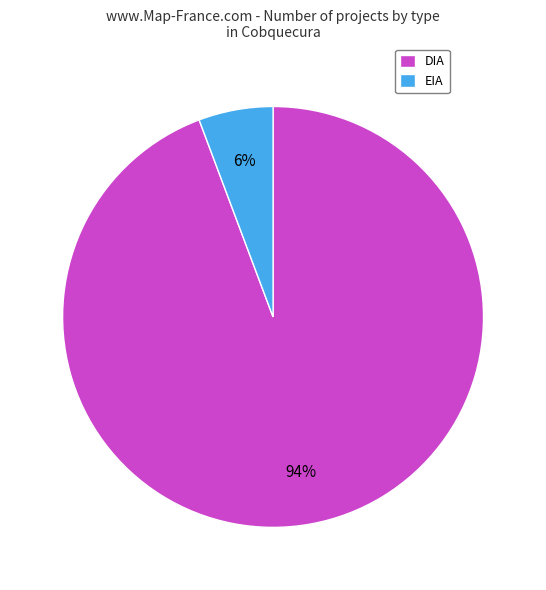

To the nearest percent, what is the average slice percentage?

50%